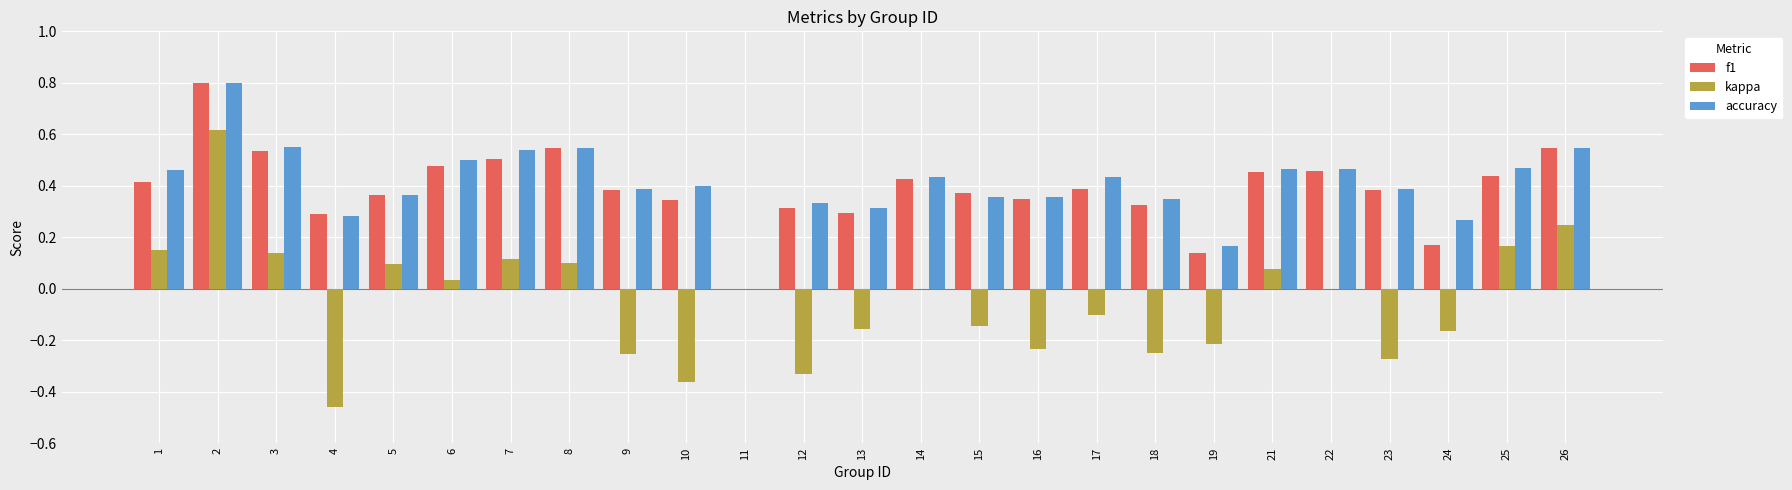

Which series changed the most between 7 and 11?

accuracy